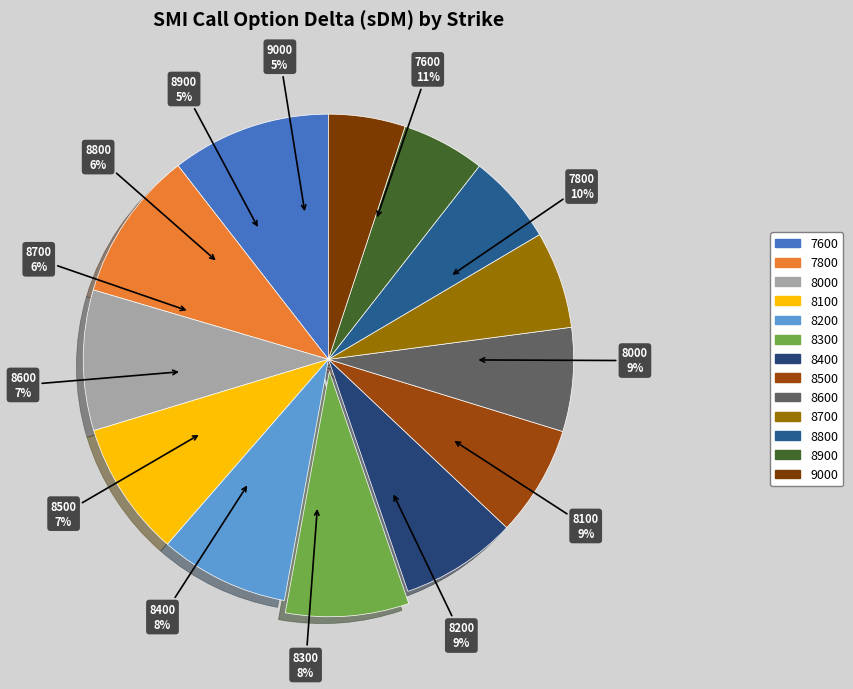

Between 7800 and 8000, which is larger?

7800